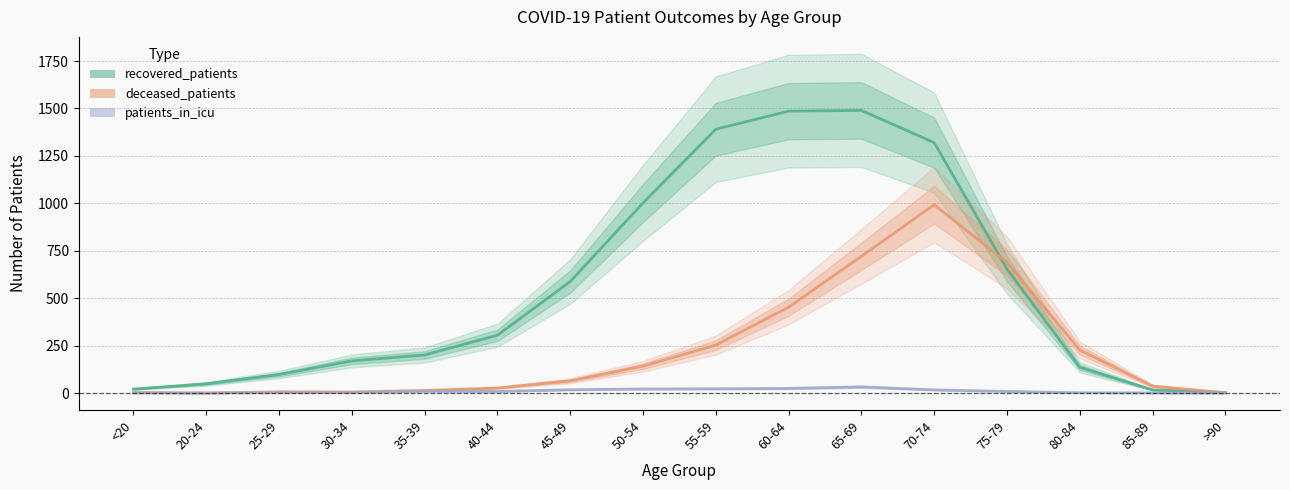

What position from the right is <20?

16